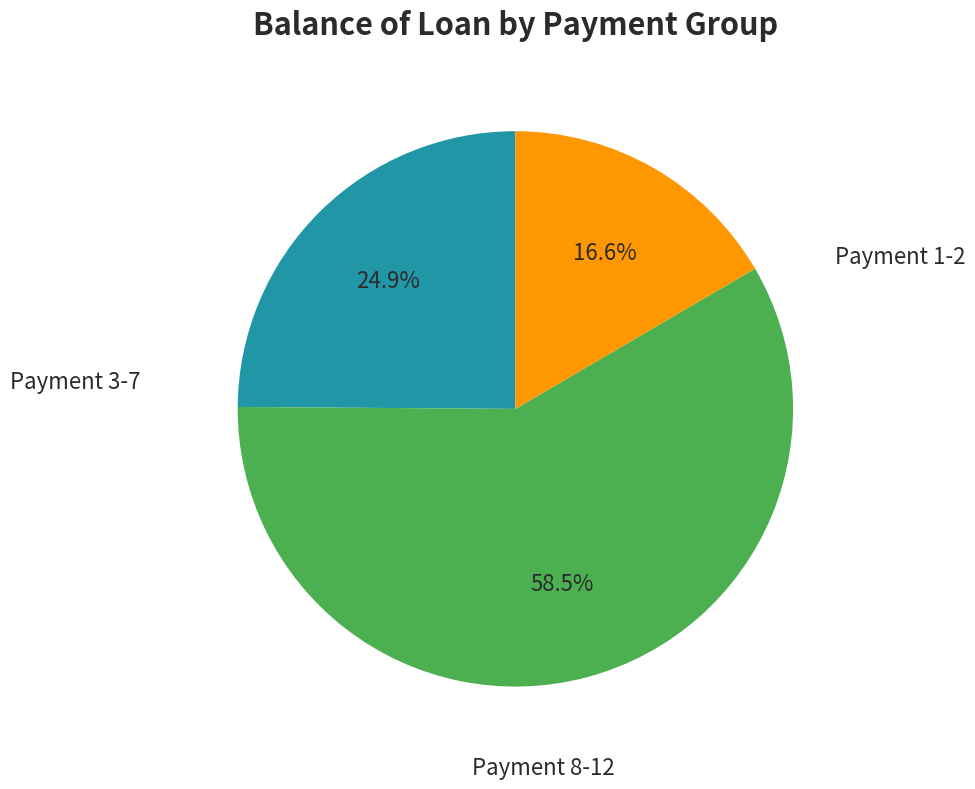

Is there any slice that represents more than half of the pie?

Yes